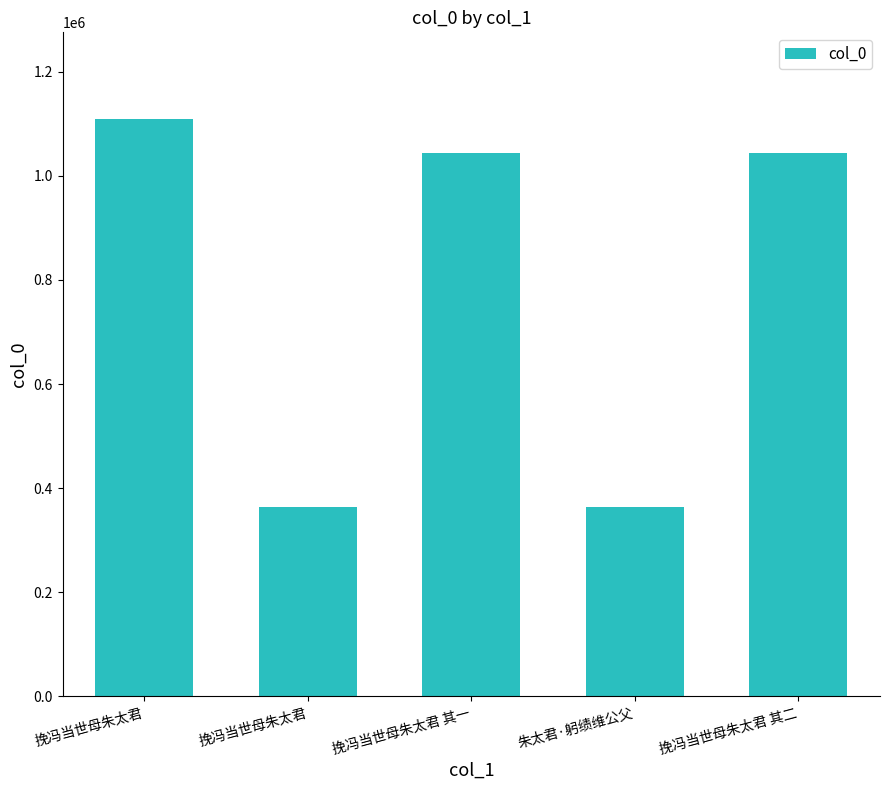

What is the smallest value displayed?

364075